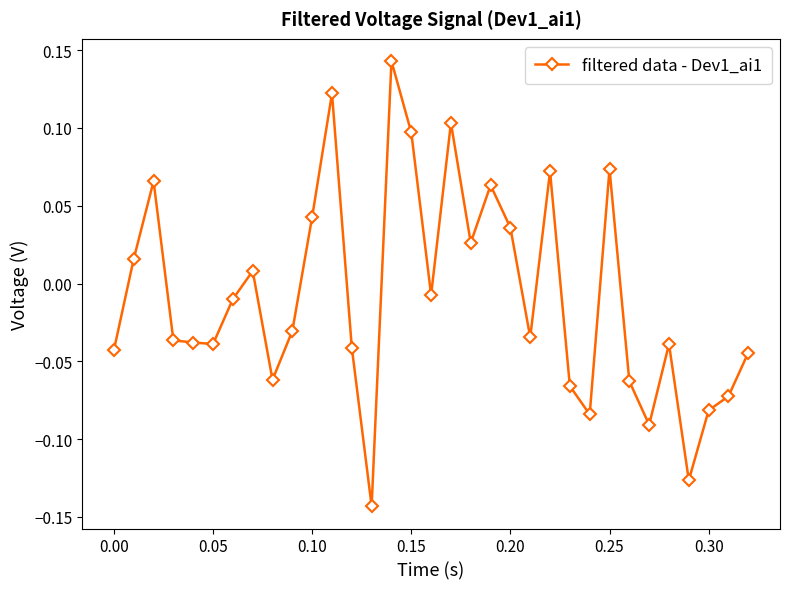

True or false: the data has more than 1 interior local peaks.

True